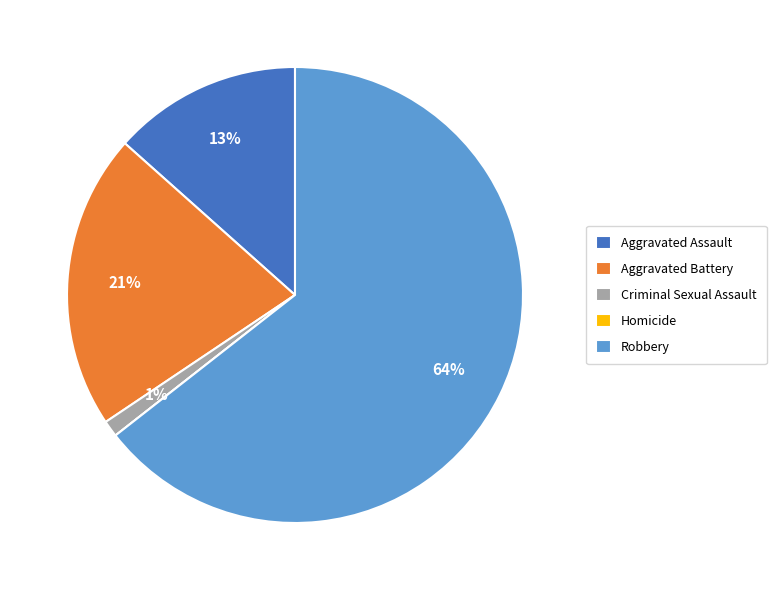

Is there a majority slice in this chart?

Yes